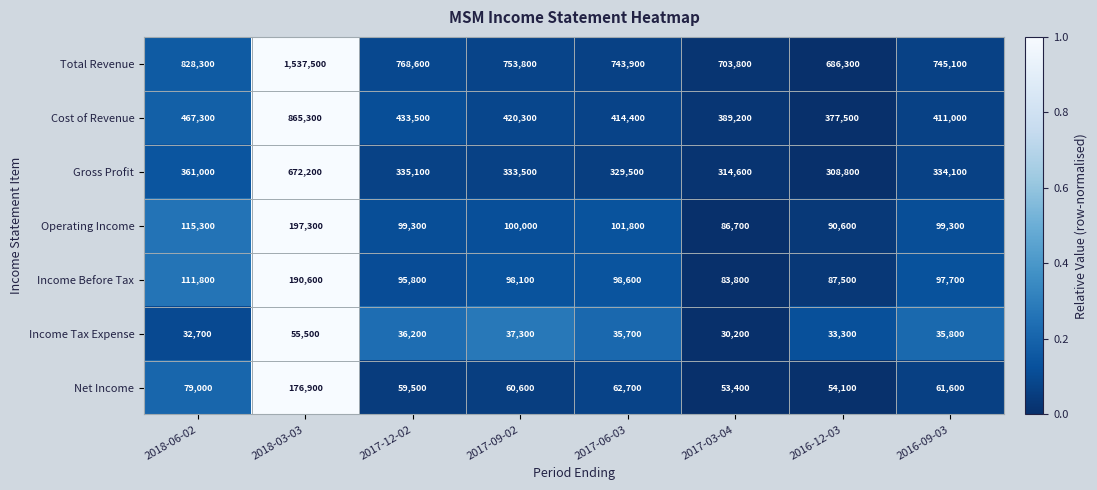

What is the total value across all series at 2017-03-04?

1661700